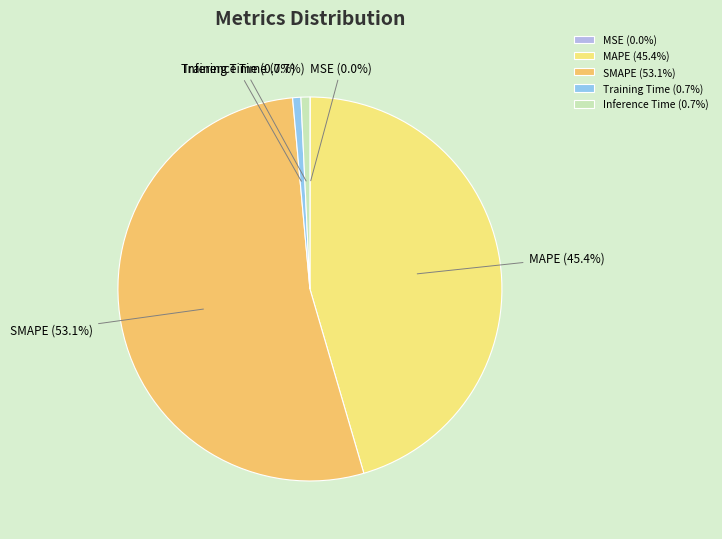

How much of the chart is everything except MAPE?

54.6%